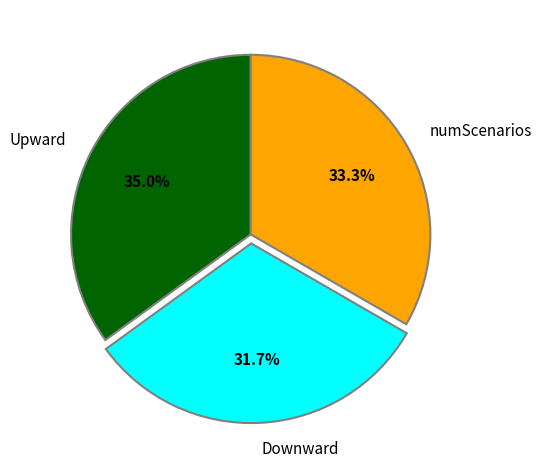

To the nearest percent, what is the difference between the numScenarios and Downward slice percentages?

2%